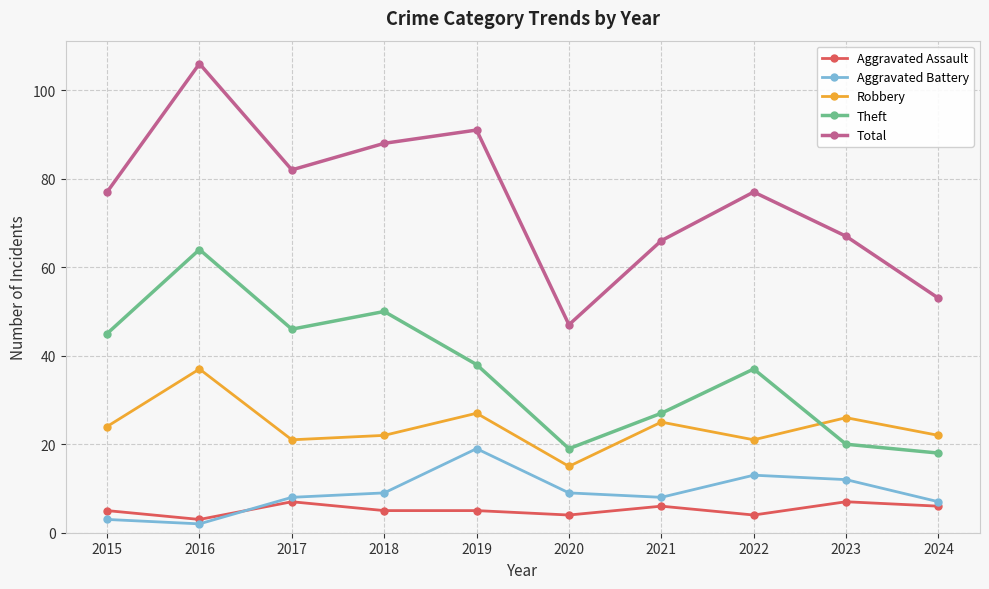

Which series has the widest spread of values?

Total